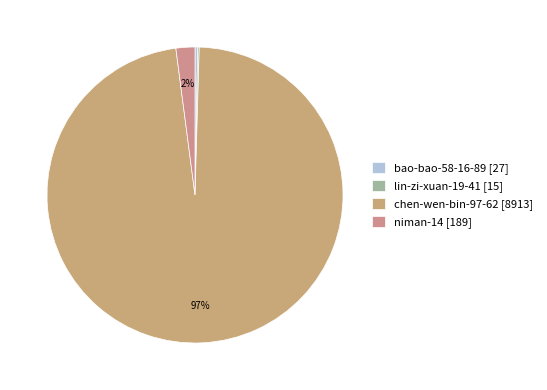

Which slice is the smallest?

lin-zi-xuan-19-41